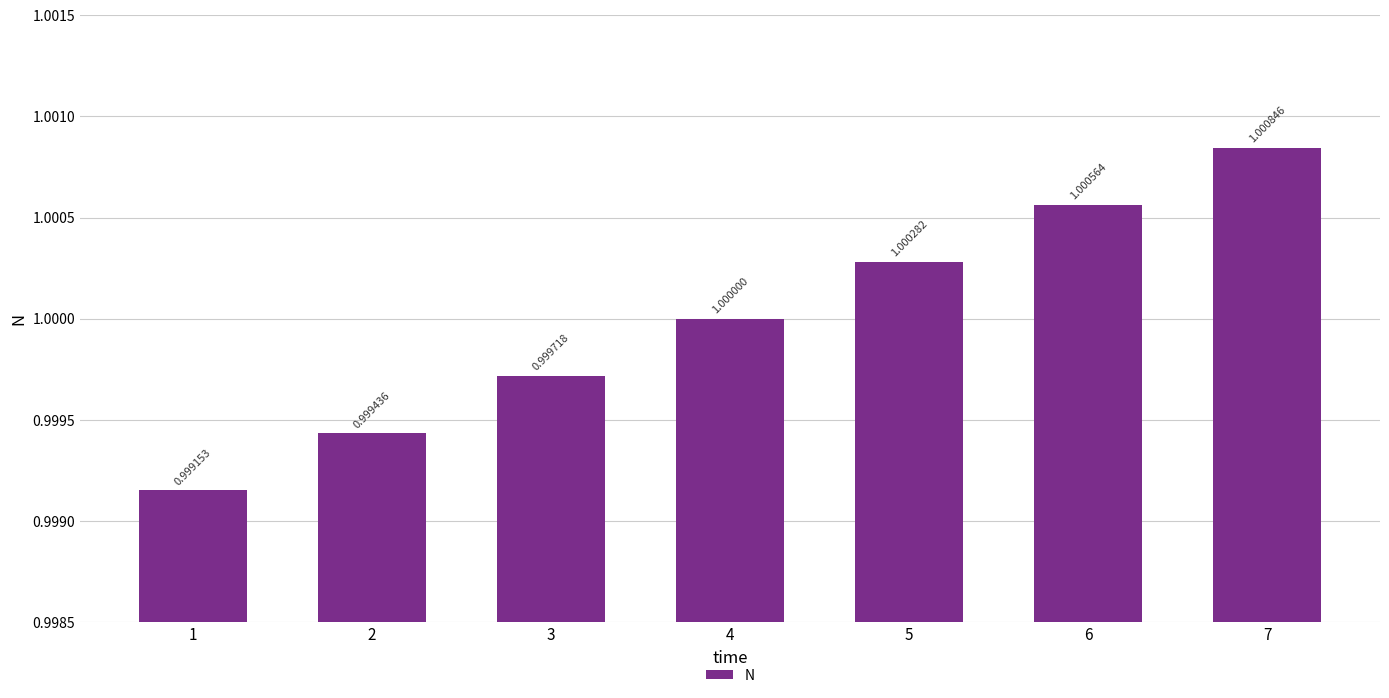

Approximately how many times larger is the value at 7 compared to 4?

1.0